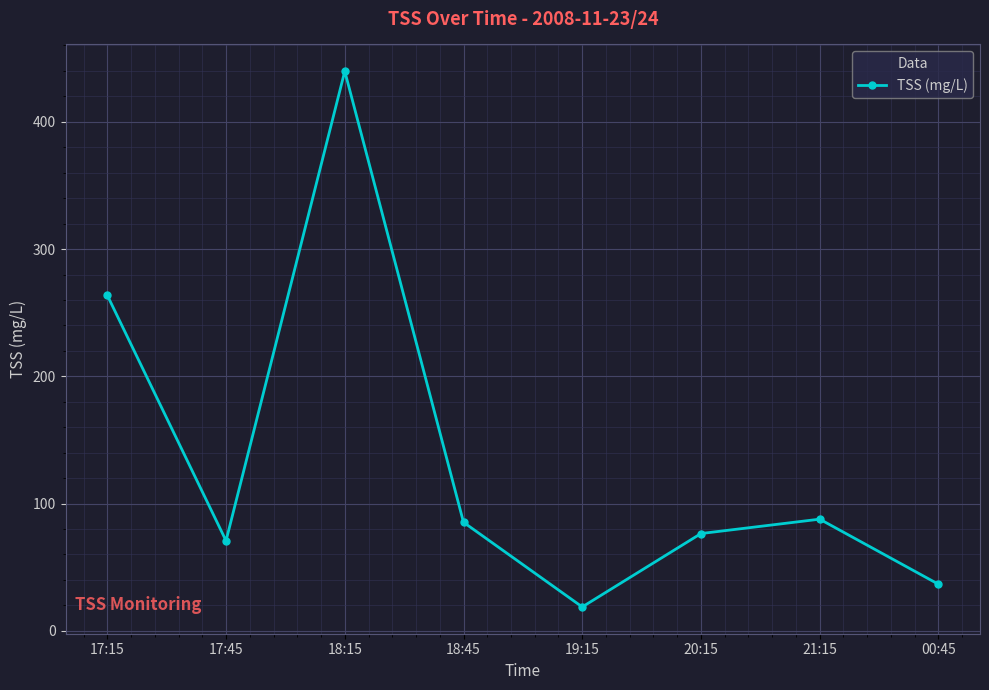

What value does the data have at 19:15?

18.8